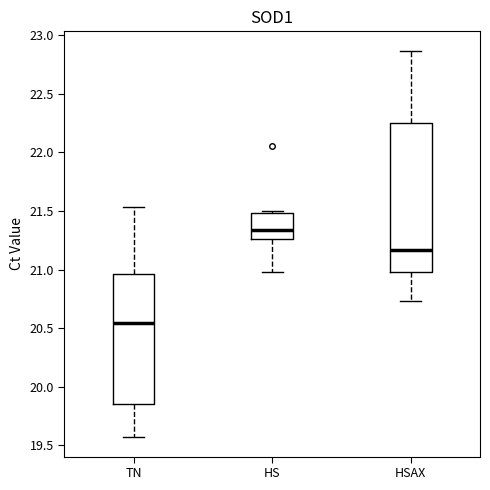

Which box is the tallest, from its lower edge to its upper edge?

HSAX